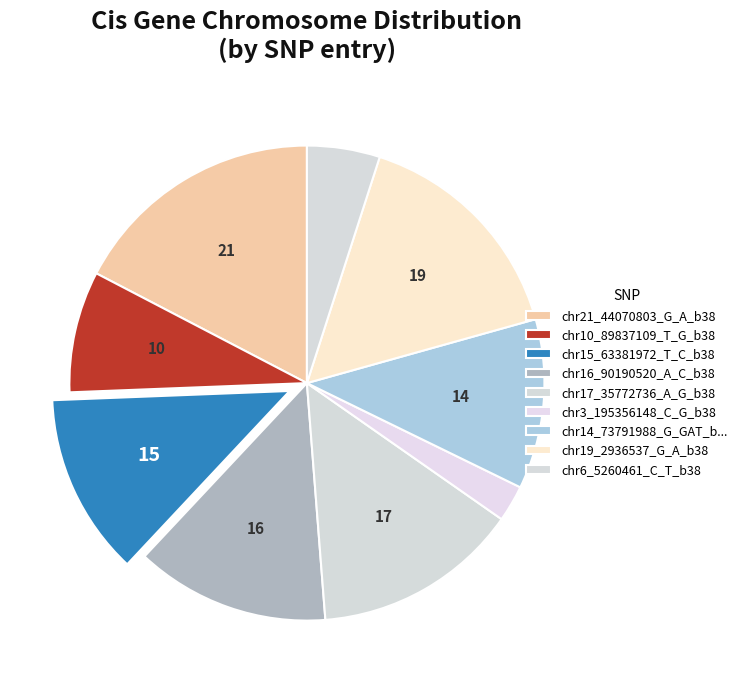

What percentage is the chr21_44070803_G_A_b38 slice, to the nearest percent?

17%